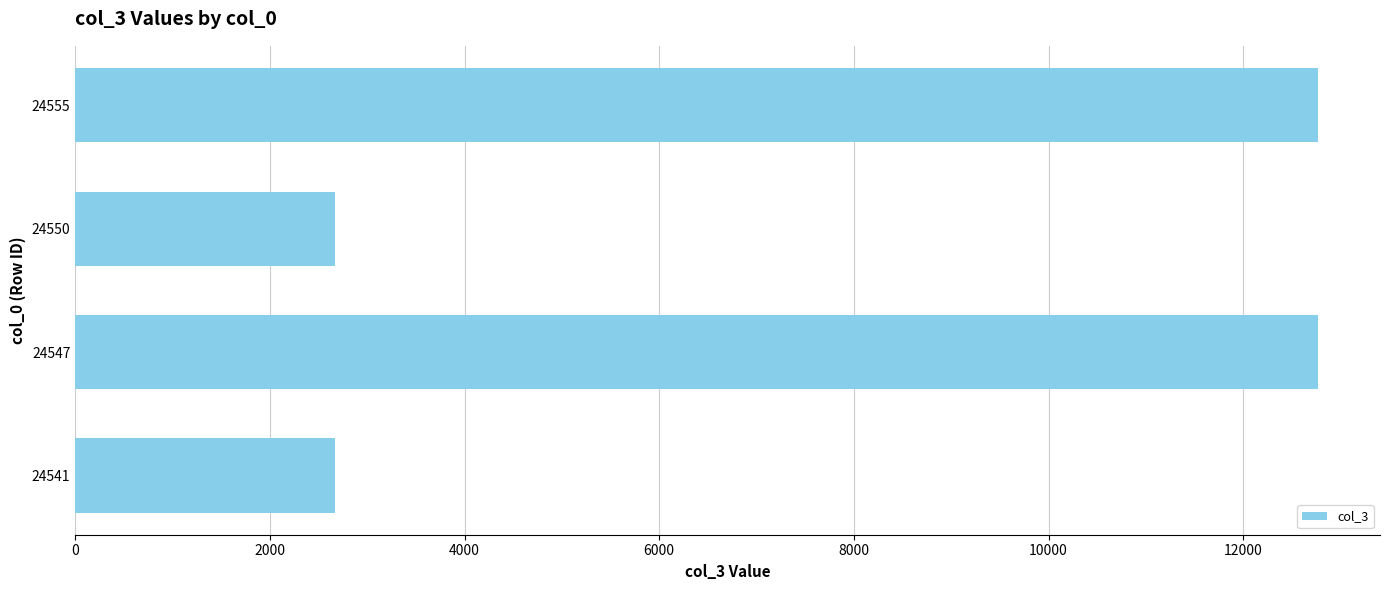

What is the maximum value shown in the chart?

12767